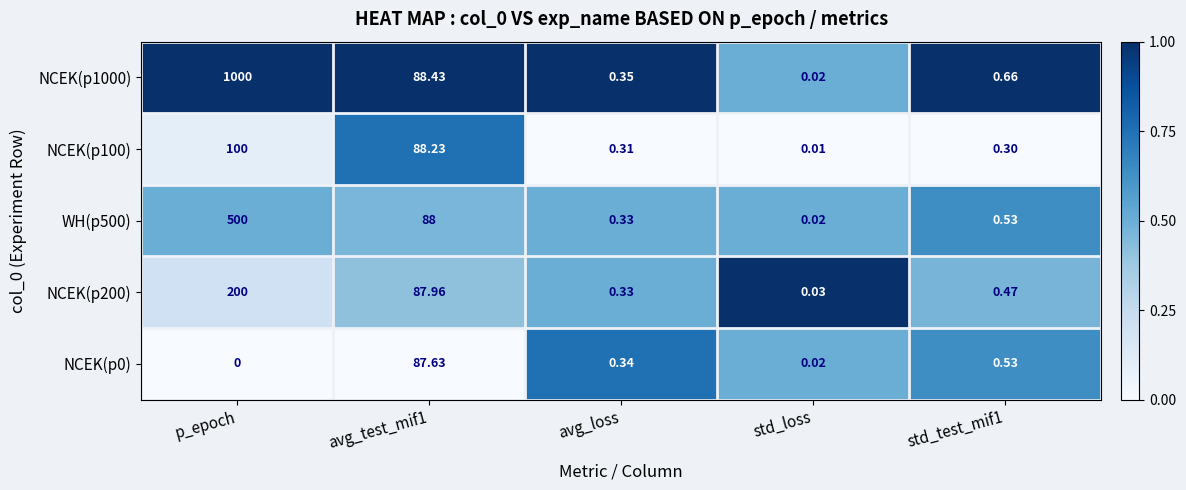

How many distinct data groups are displayed?

5